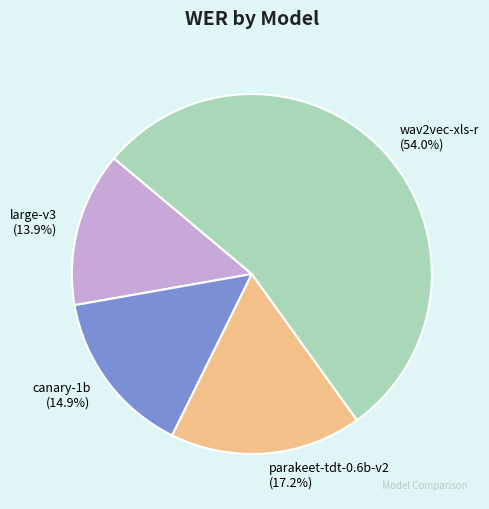

What percentage is NOT represented by parakeet-tdt-0.6b-v2?

82.8%